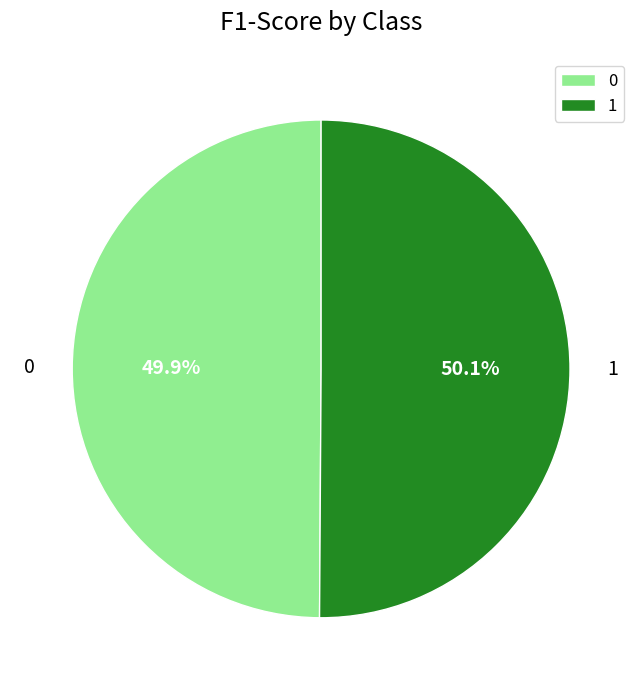

Combined, what portion of the pie is 1 and 0?

100.0%